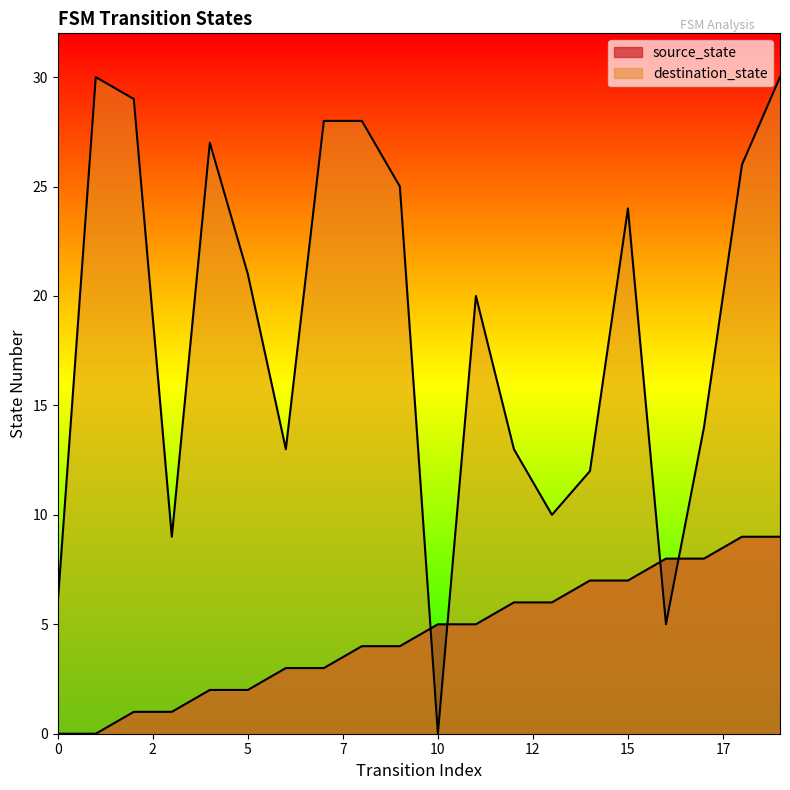

How many interior local valleys does the destination_state series have?

5